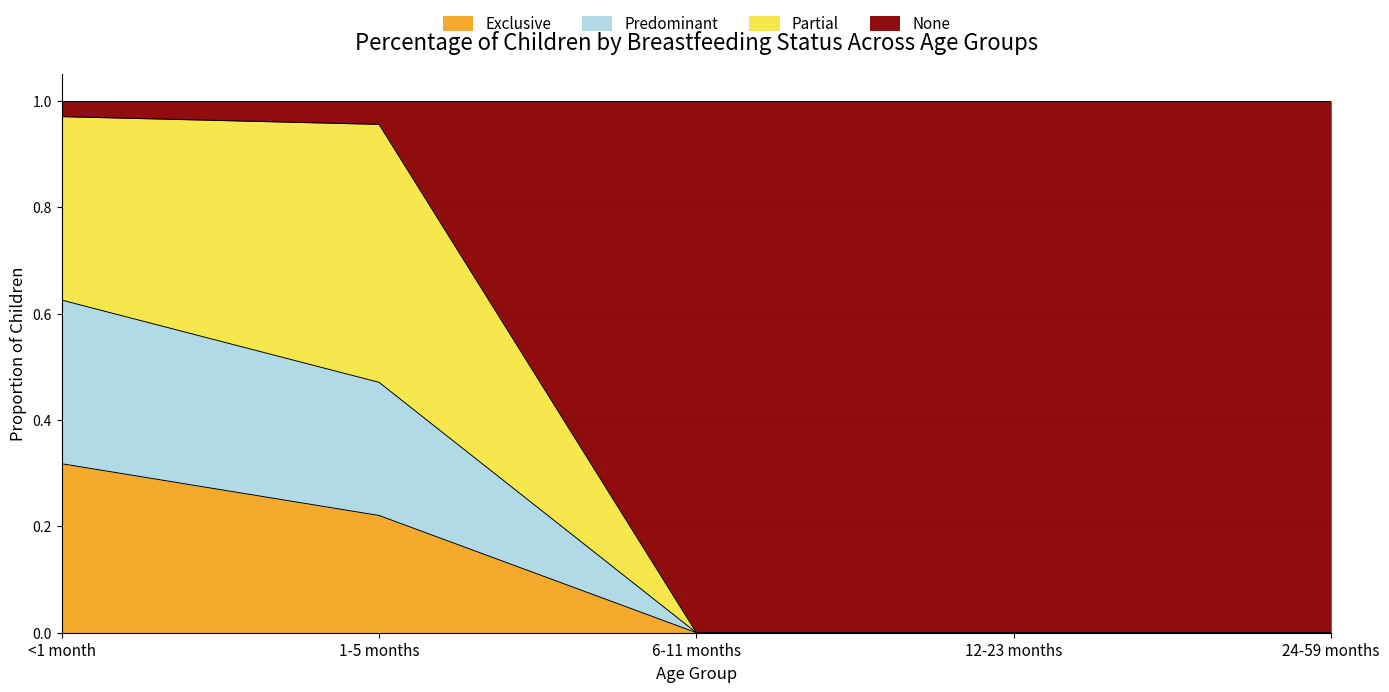

What is the total value across all series at 12-23 months?

1.0